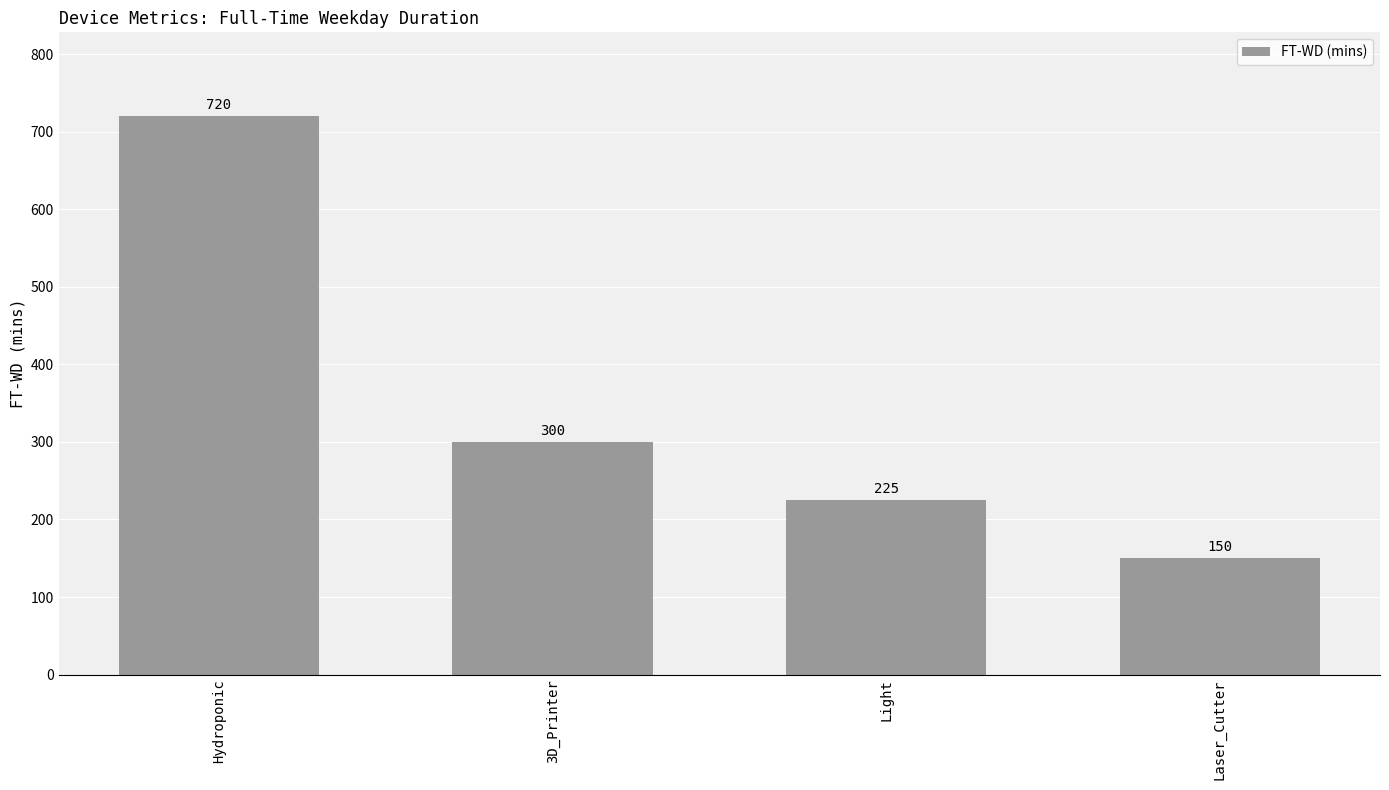

Which category has the lowest value across all series?

Laser_Cutter